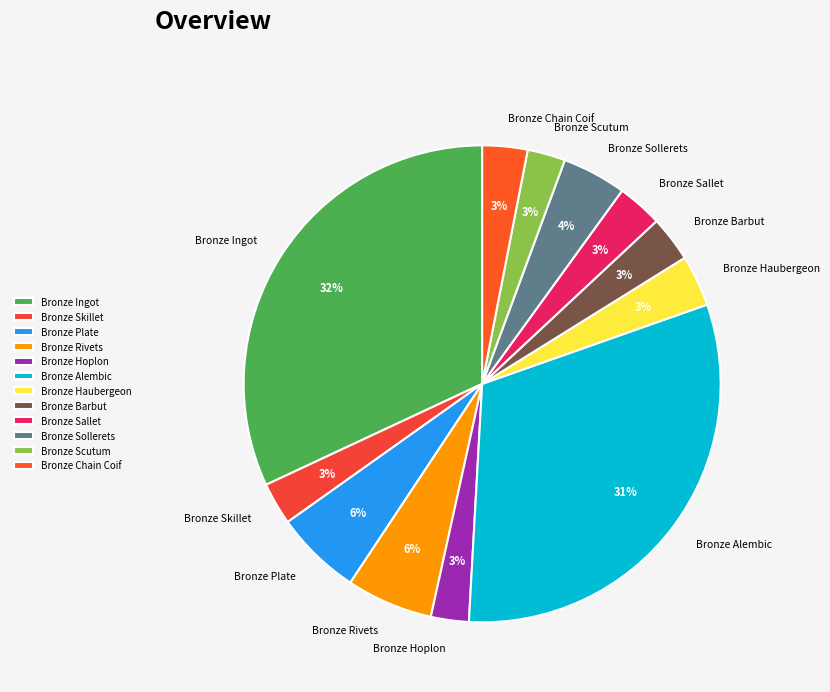

Which has a higher value, Bronze Sollerets or Bronze Skillet?

Bronze Sollerets